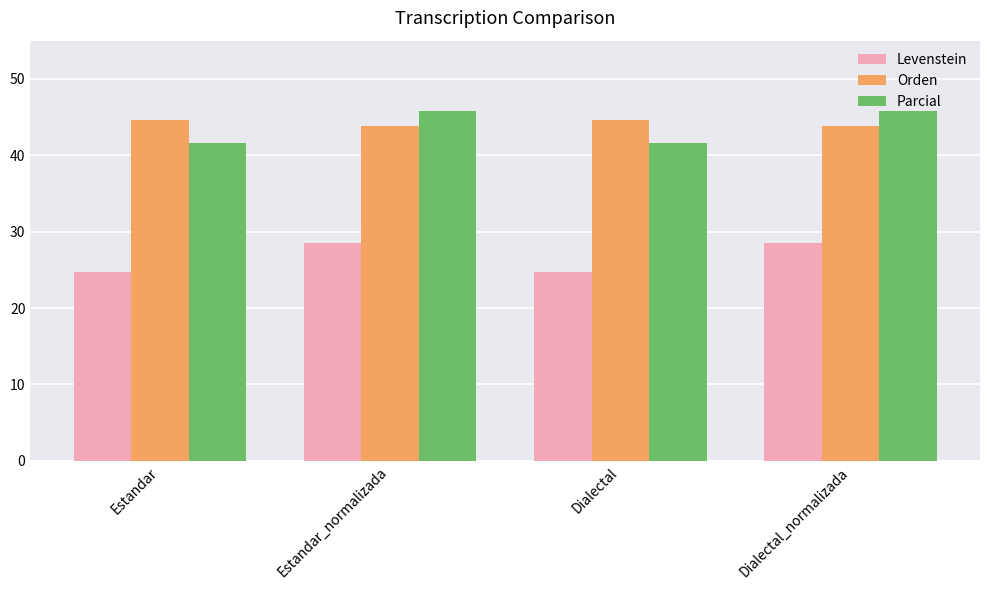

True or false: Orden has a value of 63.5 at Estandar_normalizada.

False